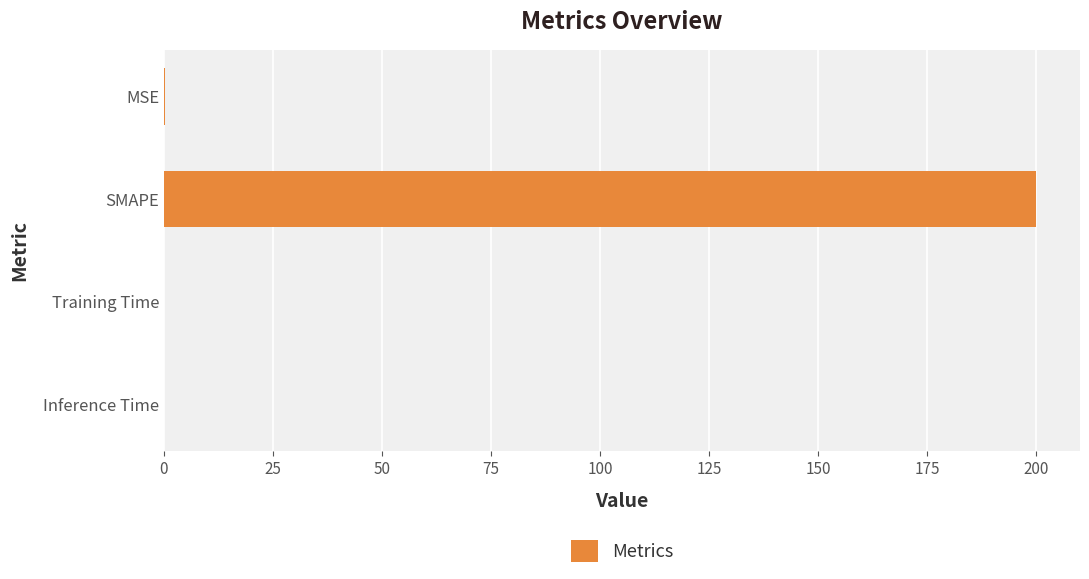

The chart shows a value of 0.0 at Inference Time. True or false?

True